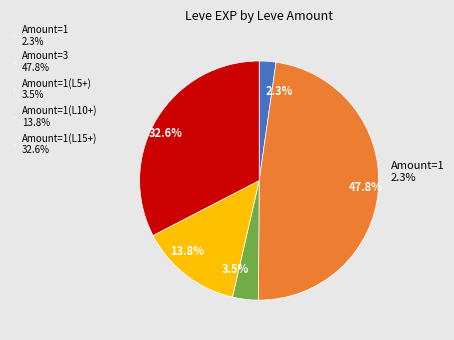

Between 5 and 10, which is larger?

10